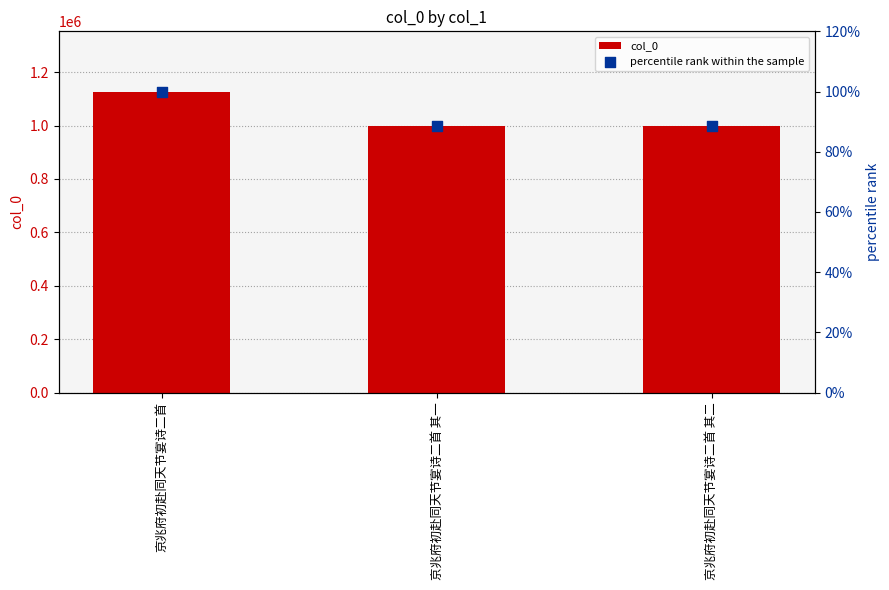

At which category is the sum across all series the highest?

京兆府初赴同天节宴诗二首